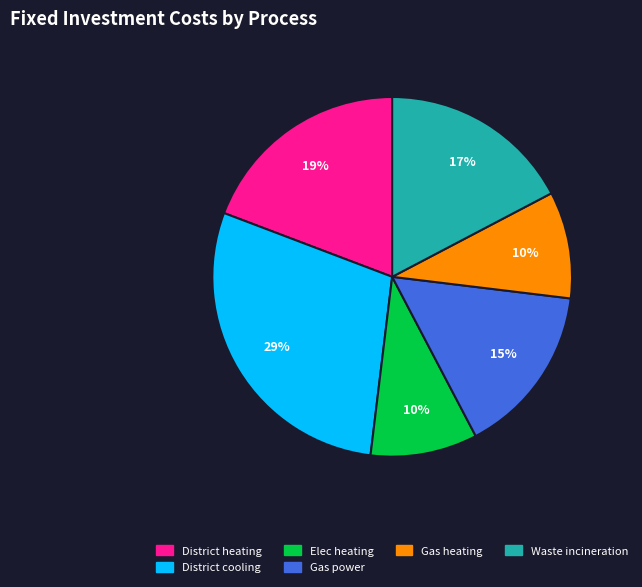

Count the number of slices in the pie.

6